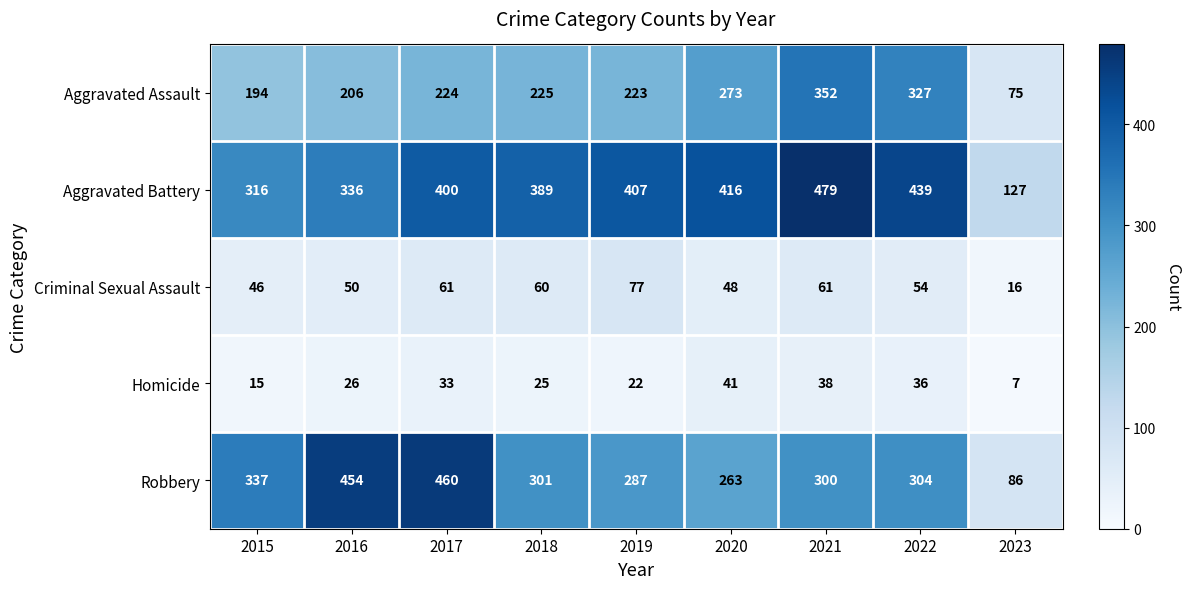

What is the difference between the second highest and second lowest values in the Criminal Sexual Assault series?

15